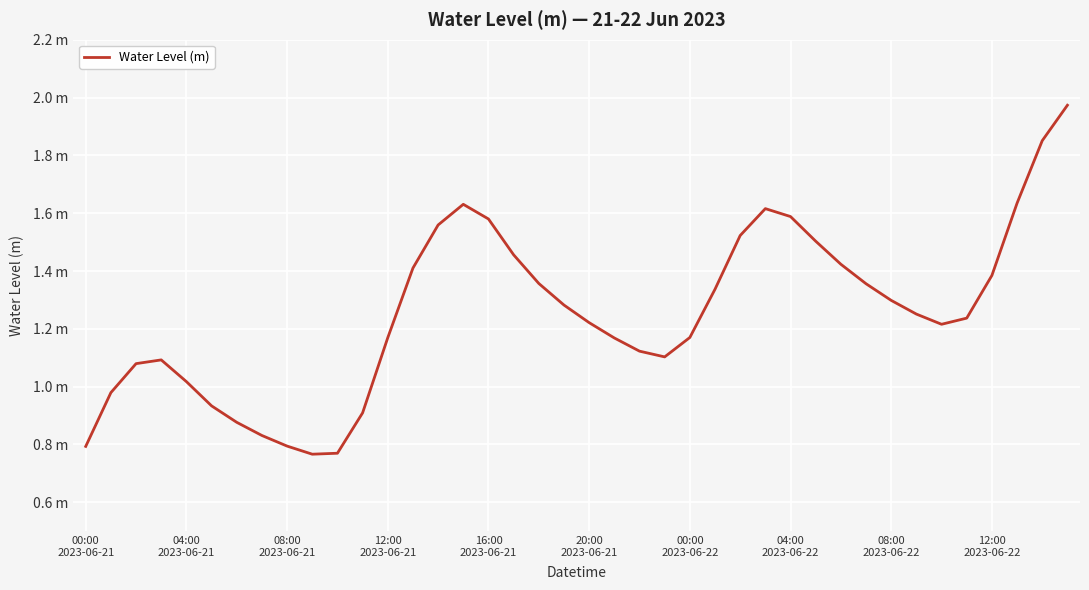

Reading right to left, transcribe all the data shown in this chart.

2.0	1.9	1.6	1.4	1.2	1.2	1.3	1.3	1.4	1.4	1.5	1.6	1.6	1.5	1.3	1.2	1.1	1.1	1.2	1.2	1.3	1.4	1.5	1.6	1.6	1.6	1.4	1.2	0.9	0.8	0.8	0.8	0.8	0.9	0.9	1.0	1.1	1.1	1.0	0.8